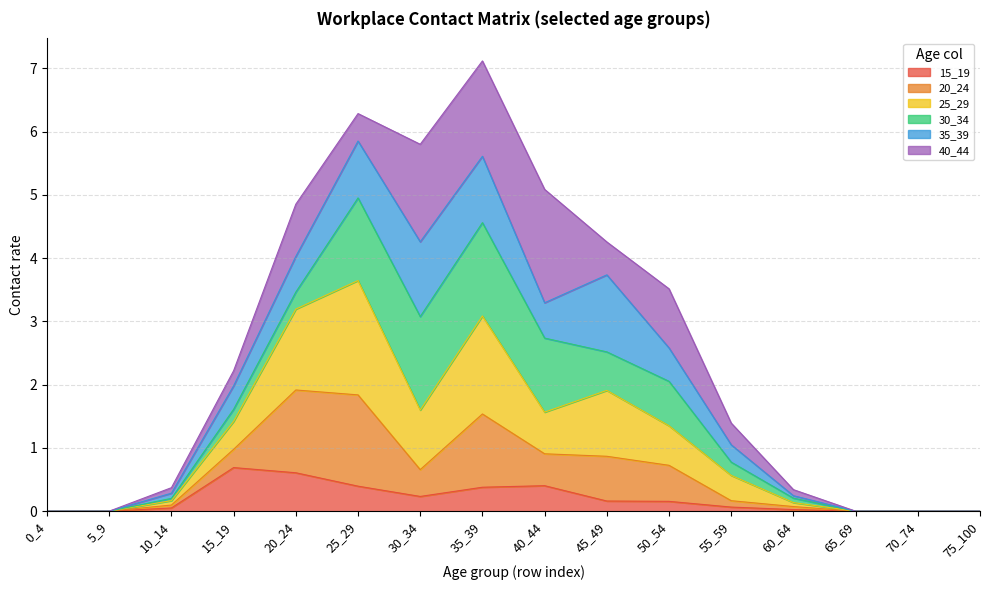

How many categories are shown in the chart?

16